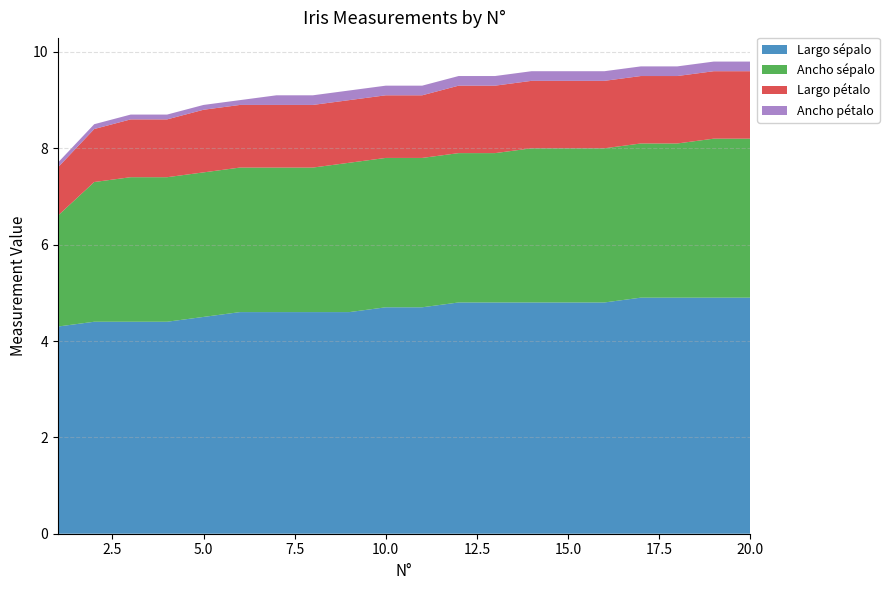

Reading right to left, transcribe all the data shown in this chart.

Largo sépalo: 20=4.9	19=4.9	18=4.9	17=4.9	16=4.8	15=4.8	14=4.8	13=4.8	12=4.8	11=4.7	10=4.7	9=4.6	8=4.6	7=4.6	6=4.6	5=4.5	4=4.4	3=4.4	2=4.4	1=4.3
Ancho sépalo: 20=3.3	19=3.3	18=3.2	17=3.2	16=3.2	15=3.2	14=3.2	13=3.1	12=3.1	11=3.1	10=3.1	9=3.1	8=3.0	7=3.0	6=3.0	5=3.0	4=3.0	3=3.0	2=2.9	1=2.3
Largo pétalo: 20=1.4	19=1.4	18=1.4	17=1.4	16=1.4	15=1.4	14=1.4	13=1.4	12=1.4	11=1.3	10=1.3	9=1.3	8=1.3	7=1.3	6=1.3	5=1.3	4=1.2	3=1.2	2=1.1	1=1.0
Ancho pétalo: 20=0.2	19=0.2	18=0.2	17=0.2	16=0.2	15=0.2	14=0.2	13=0.2	12=0.2	11=0.2	10=0.2	9=0.2	8=0.2	7=0.2	6=0.1	5=0.1	4=0.1	3=0.1	2=0.1	1=0.1